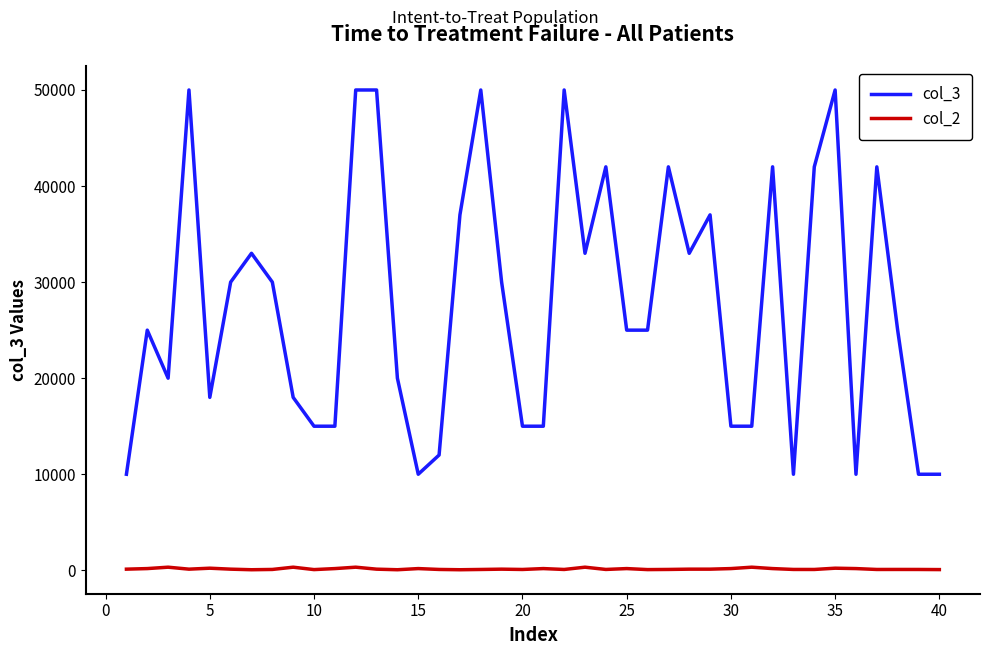

Which series has the largest total across all categories?

col_3